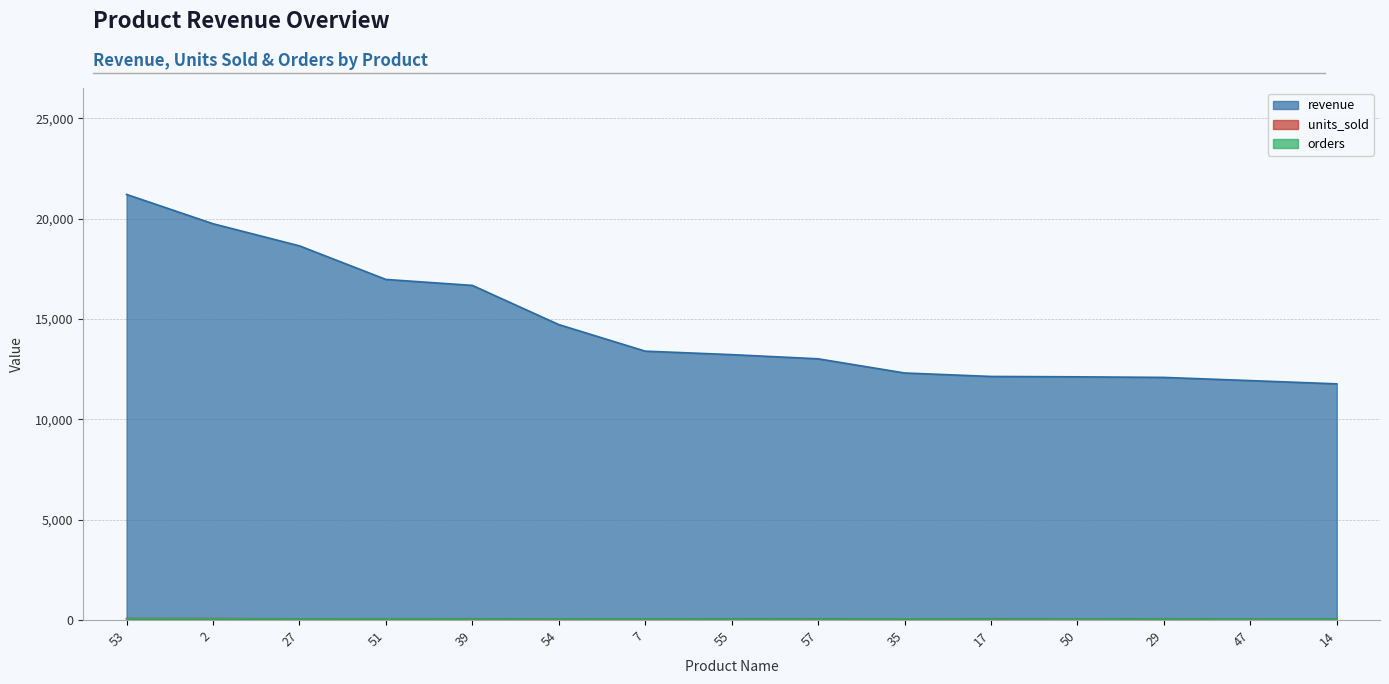

In units_sold, how many points are higher than both neighbors (excluding endpoints)?

4